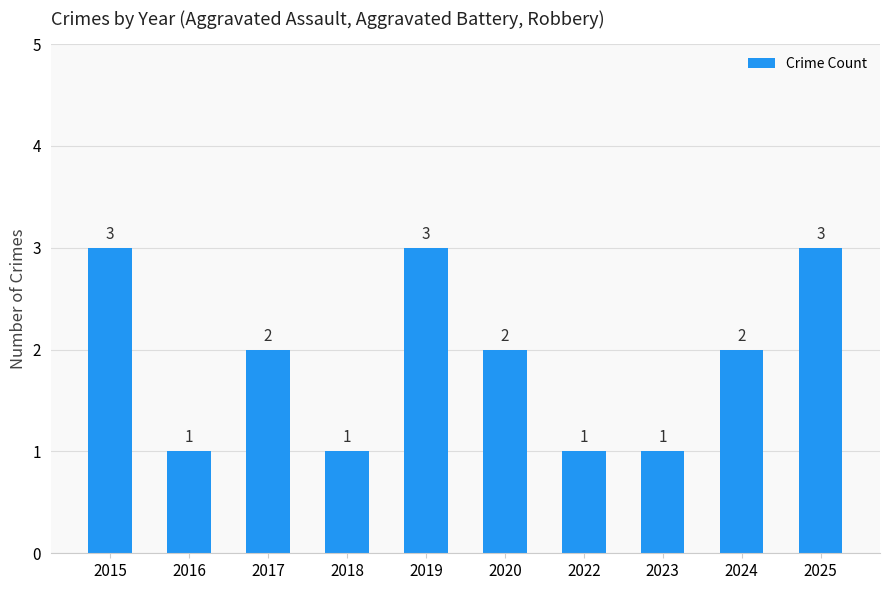

Where does the data first go above 2?

2015